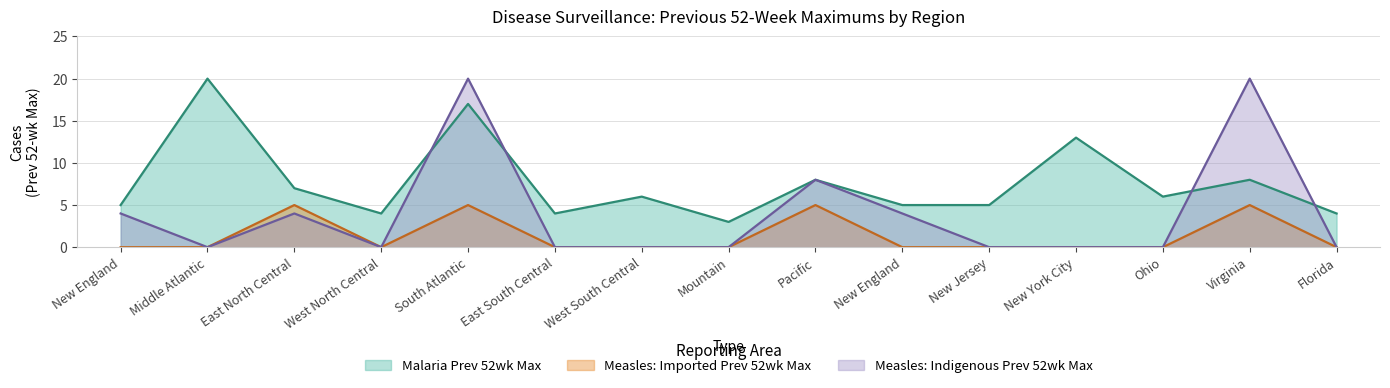

Which has a higher value, South Atlantic or East North Central?

South Atlantic